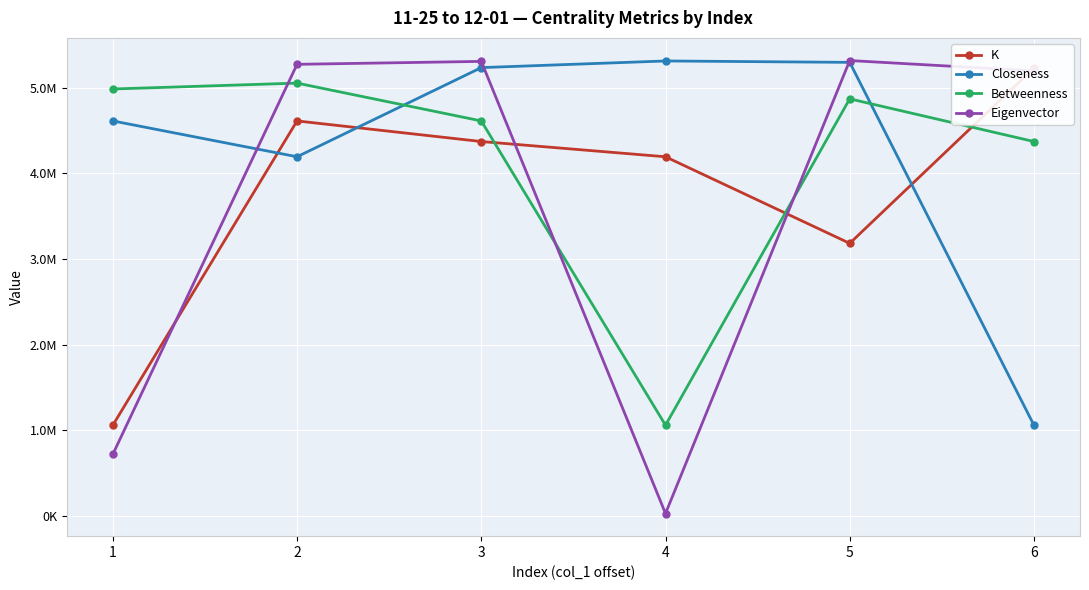

At which label is Eigenvector closest to 2672393?

1